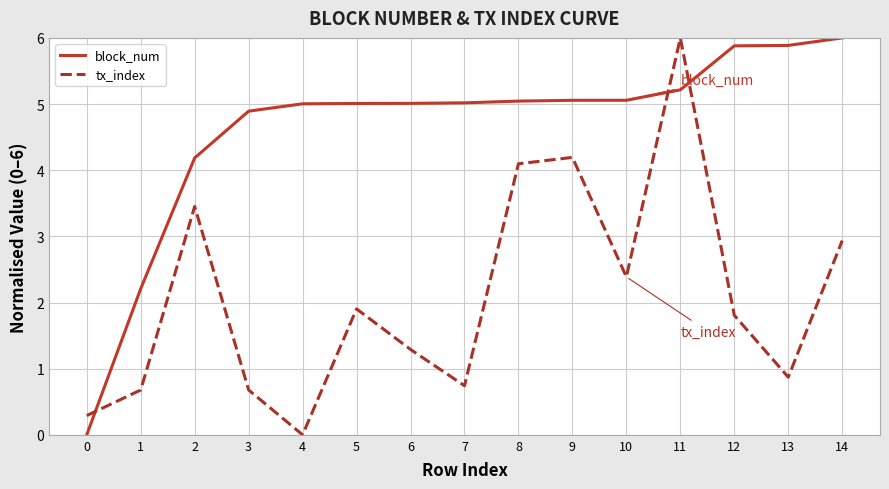

Rank the series by their average value, from highest to lowest.

block_num, tx_index